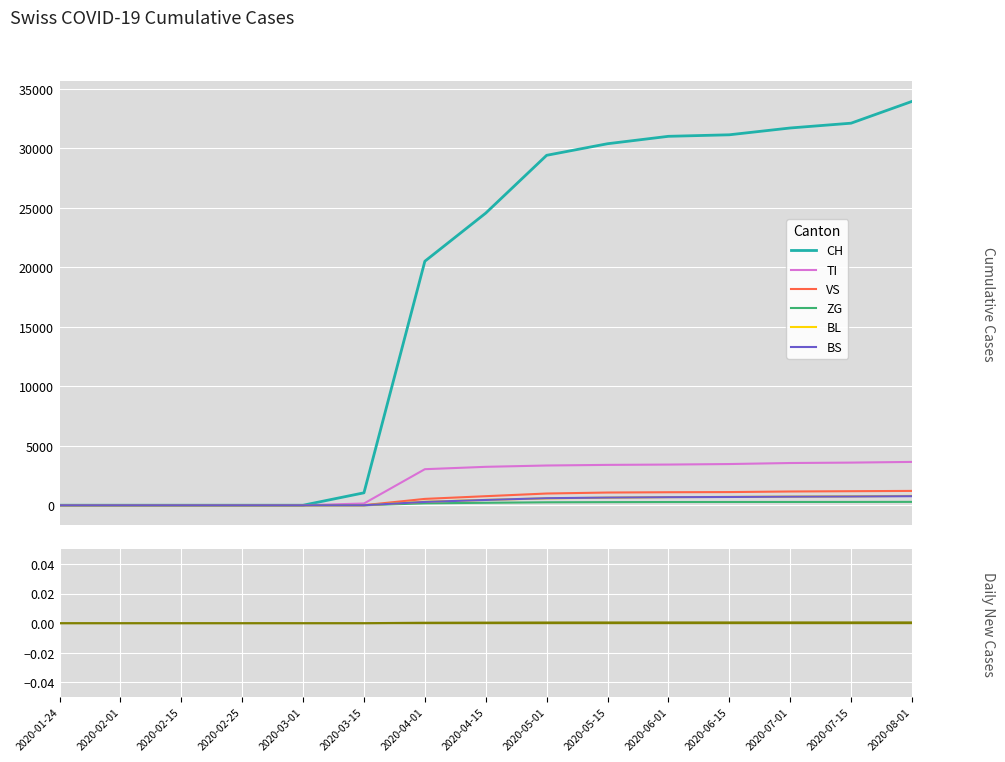

Reading left to right, extract all data points from this chart.

CH: 0	0	0	0	0	1044	20505	24551	29407	30380	31003	31131	31703	32107	33938
TI: 0	0	0	0	0	146	3029	3228	3339	3391	3418	3462	3548	3583	3641
VS: 0	0	0	0	0	4	533	760	985	1067	1093	1106	1155	1180	1204
ZG: 0	0	0	0	0	0	162	206	248	261	270	273	275	277	283
BL: 0	0	0	0	0	0	294	449	576	636	683	700	726	751	786
BS: 0	0	0	0	0	0	278	444	592	643	676	694	718	734	761